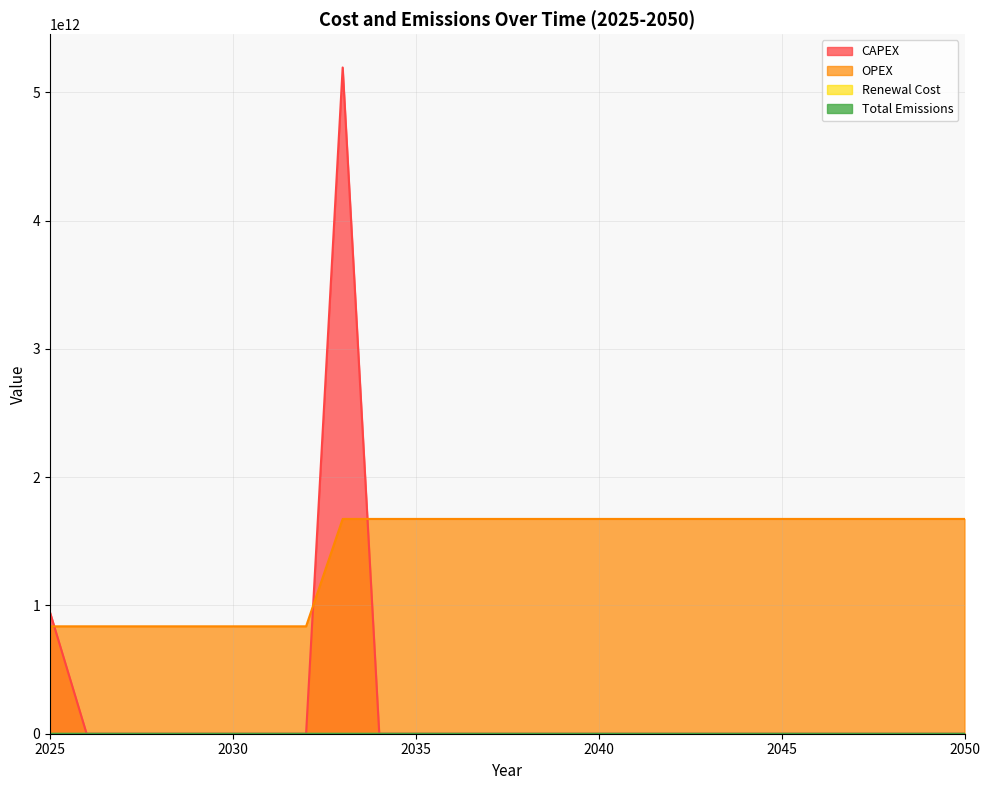

What is the spread (max minus min) of values at 2048?

1674504118320.0